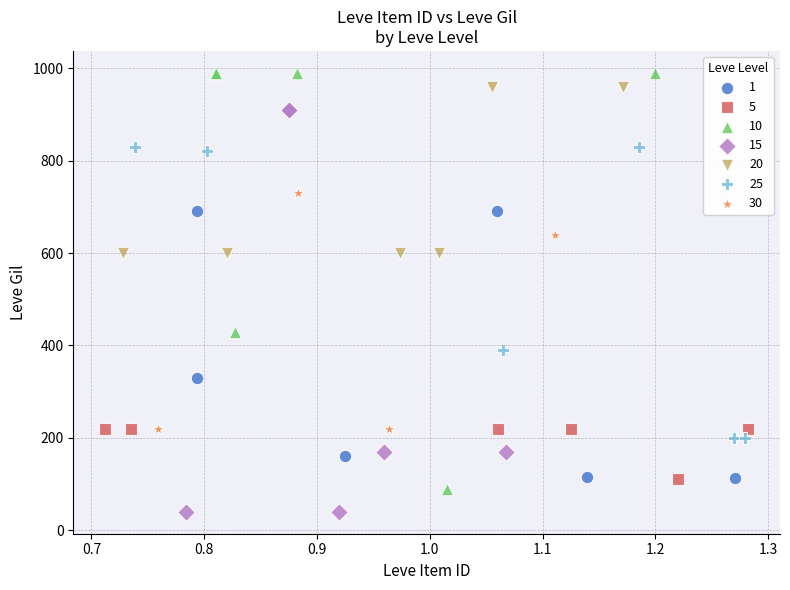

Which series contains the lowest Y value?

15